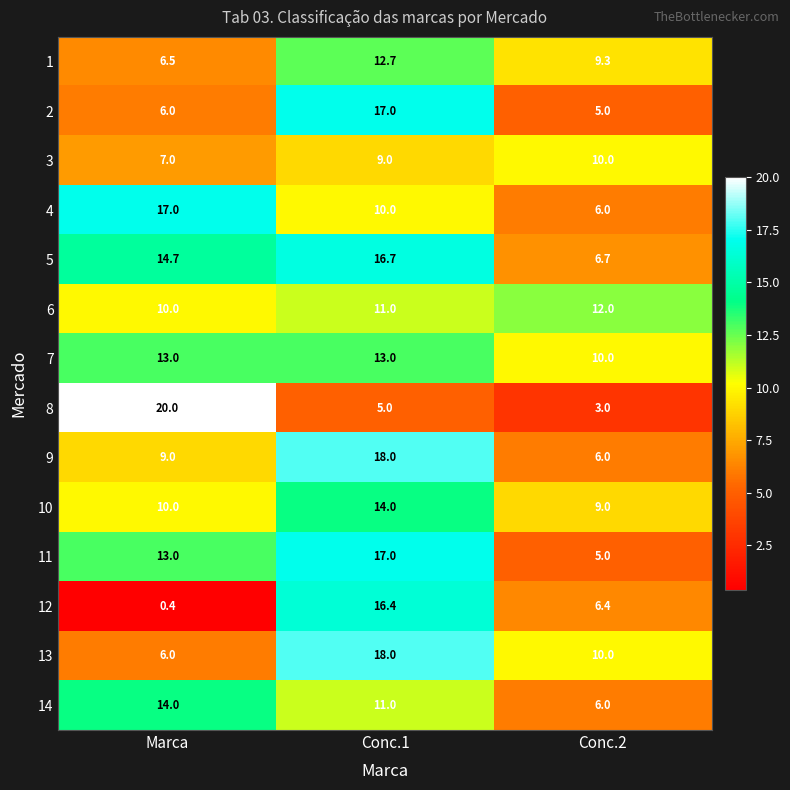

Rank the categories by 11 value from highest to lowest.

Conc.1, Marca, Conc.2